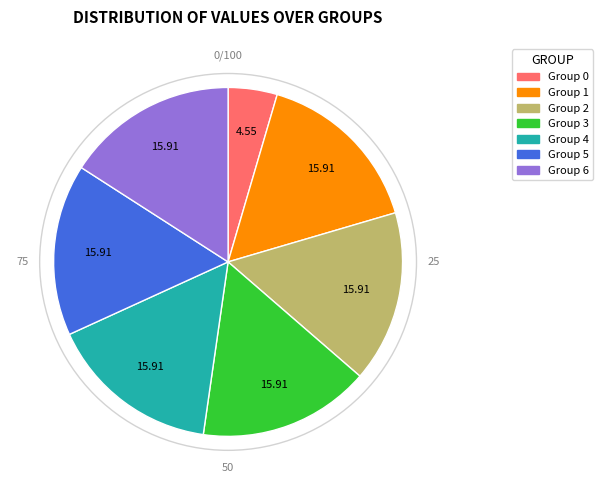

How many segments does this pie chart have?

7